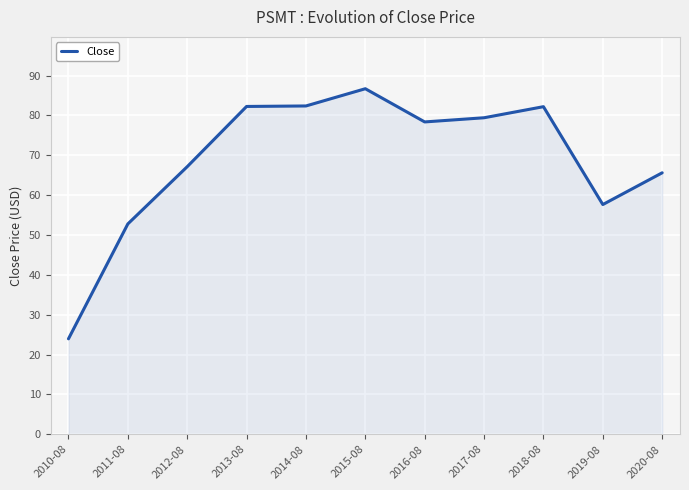

What is the sum of all values?

758.6